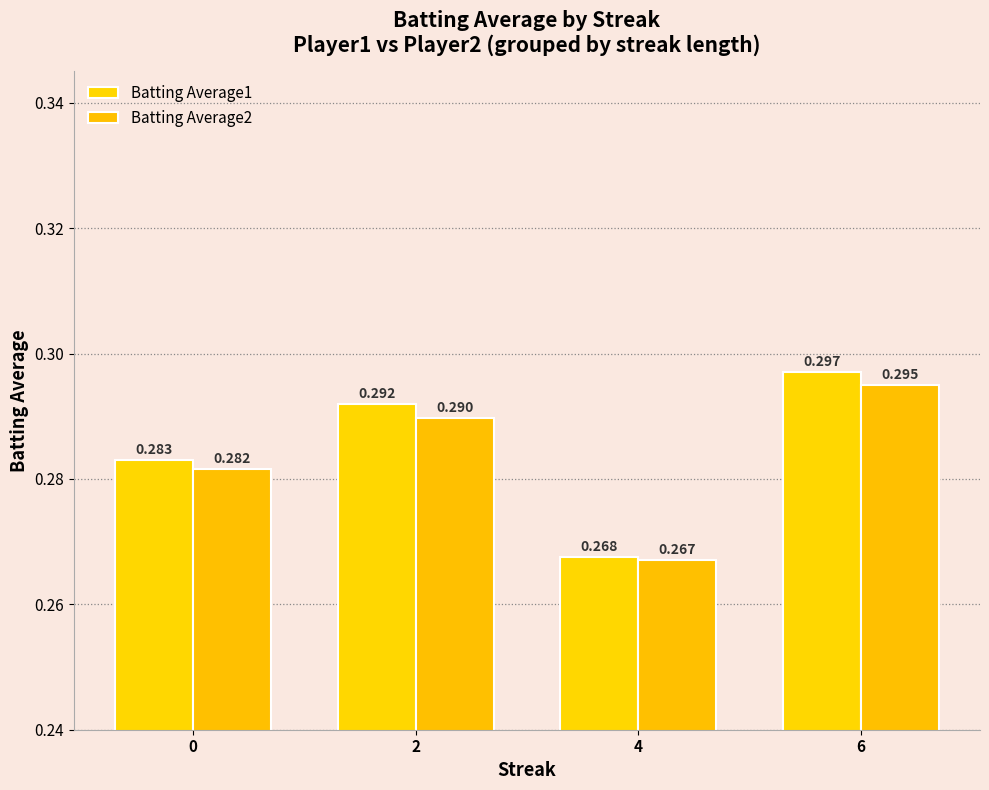

Is it true that Batting Average2 equals 0.3 at 2?

True